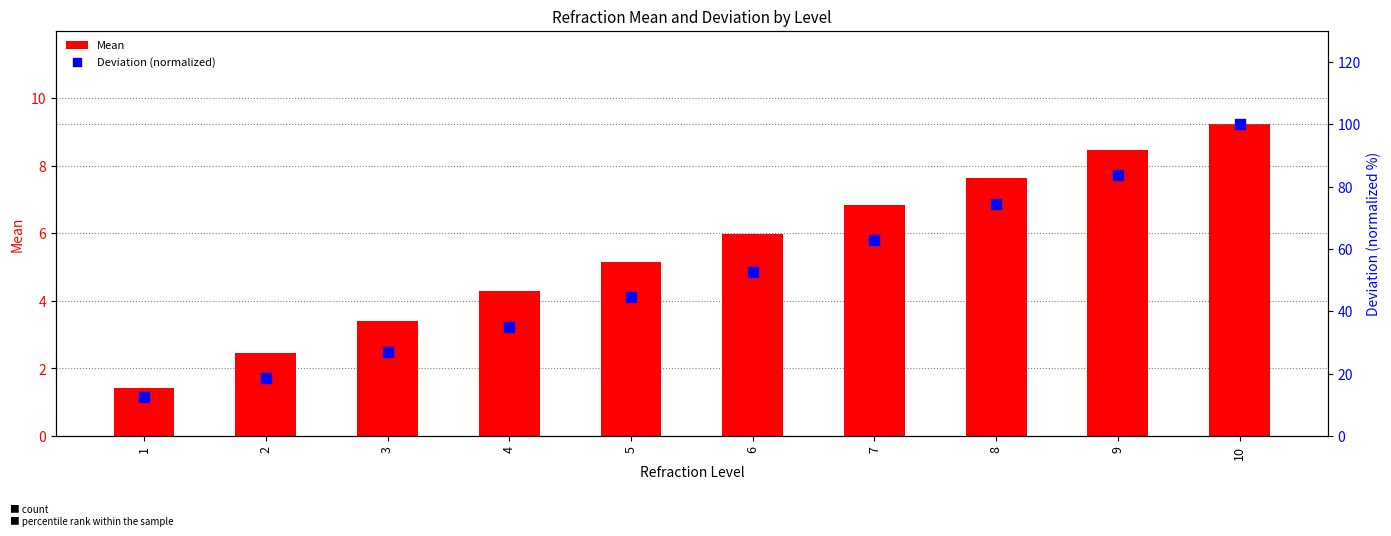

Which series contains the lowest Y value?

Mean